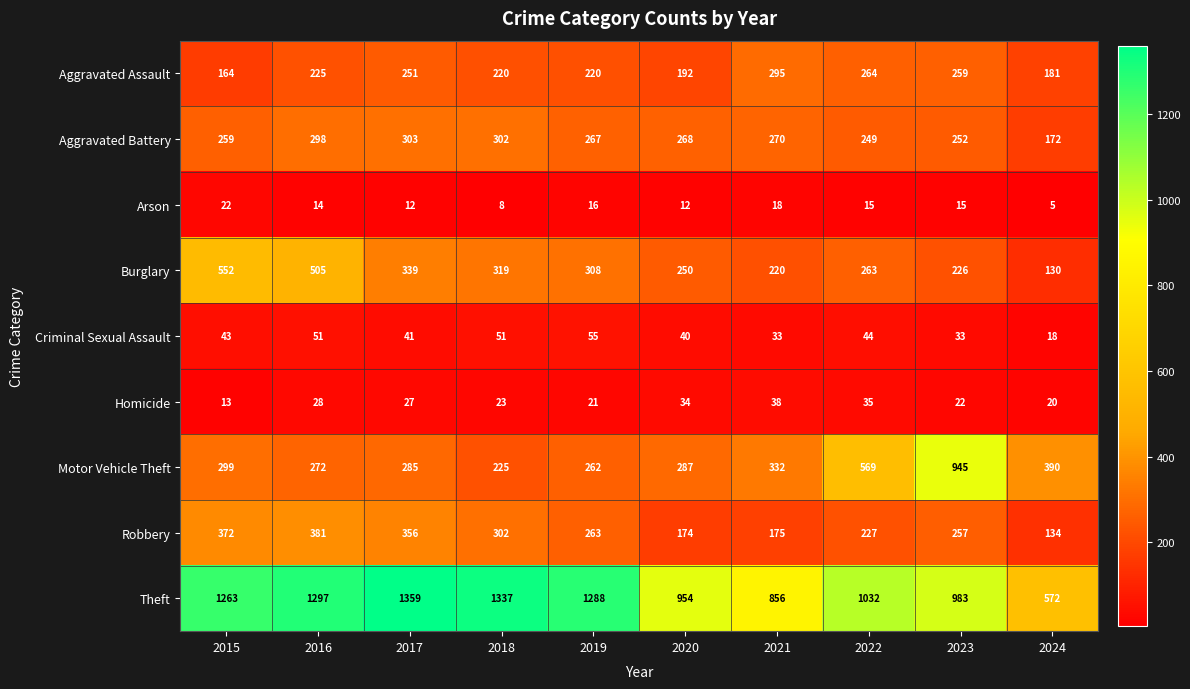

Which category has the lowest value across all series?

2024